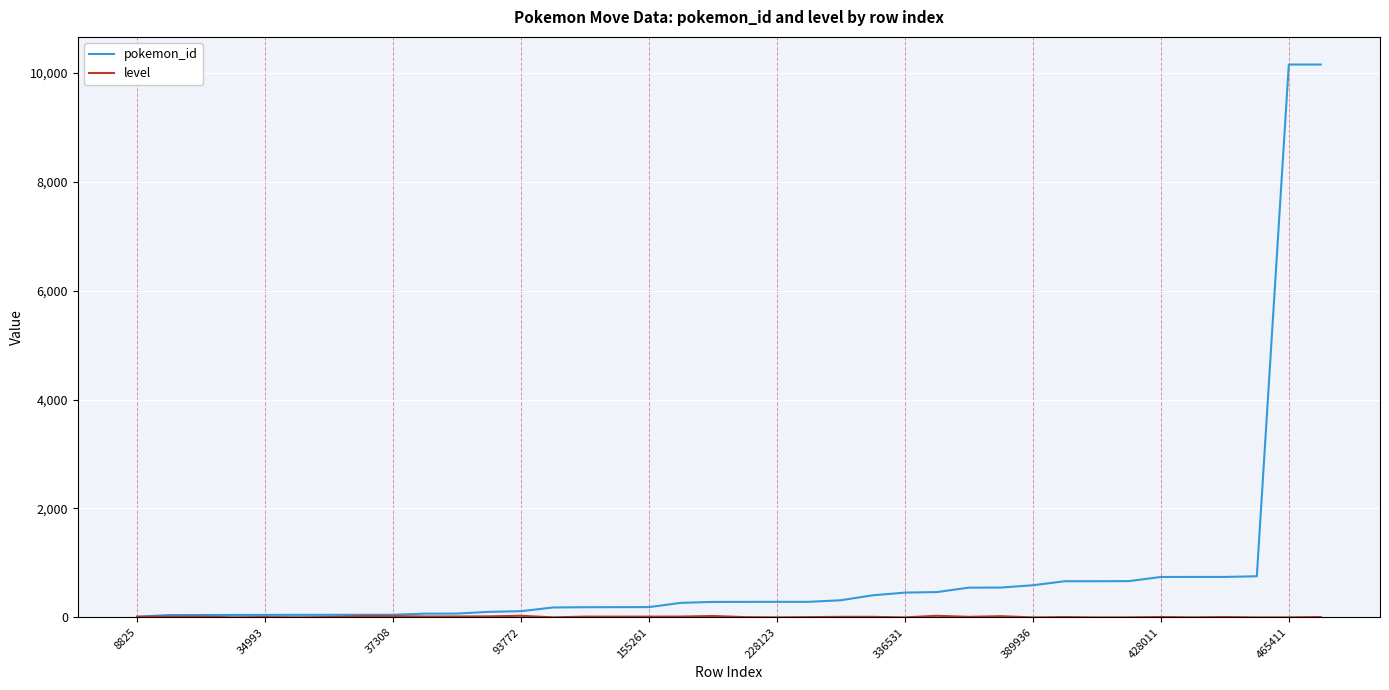

Which series has the largest range (max minus min)?

pokemon_id